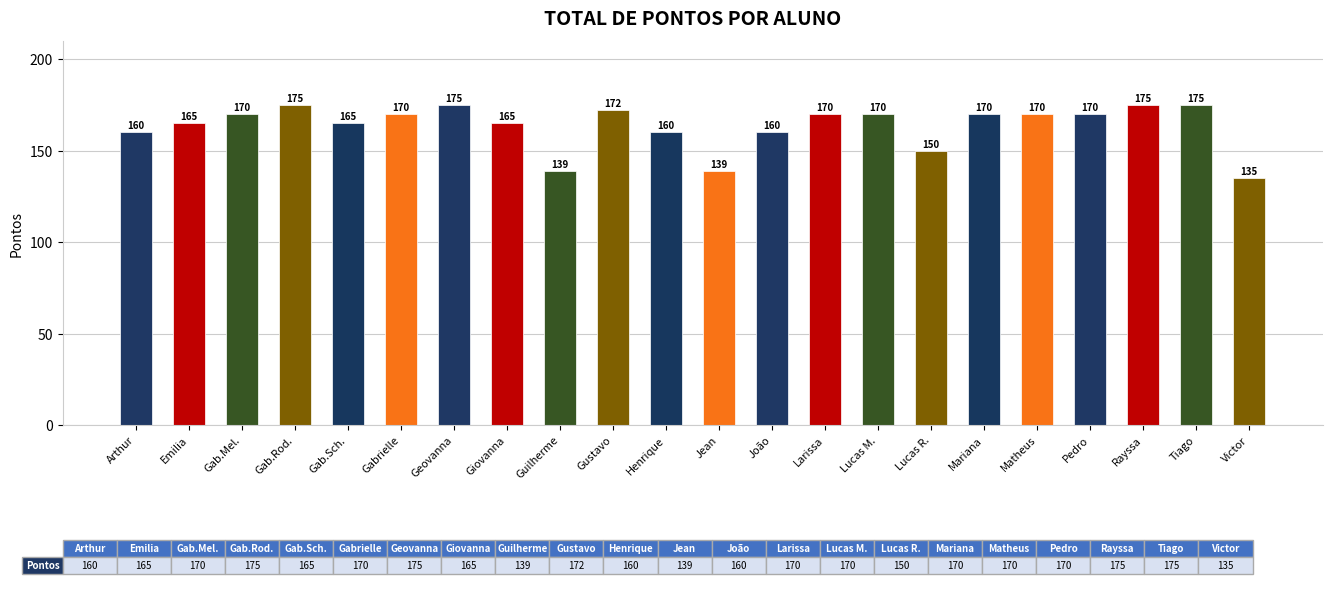

Which label corresponds to the smallest value in the chart?

Victor